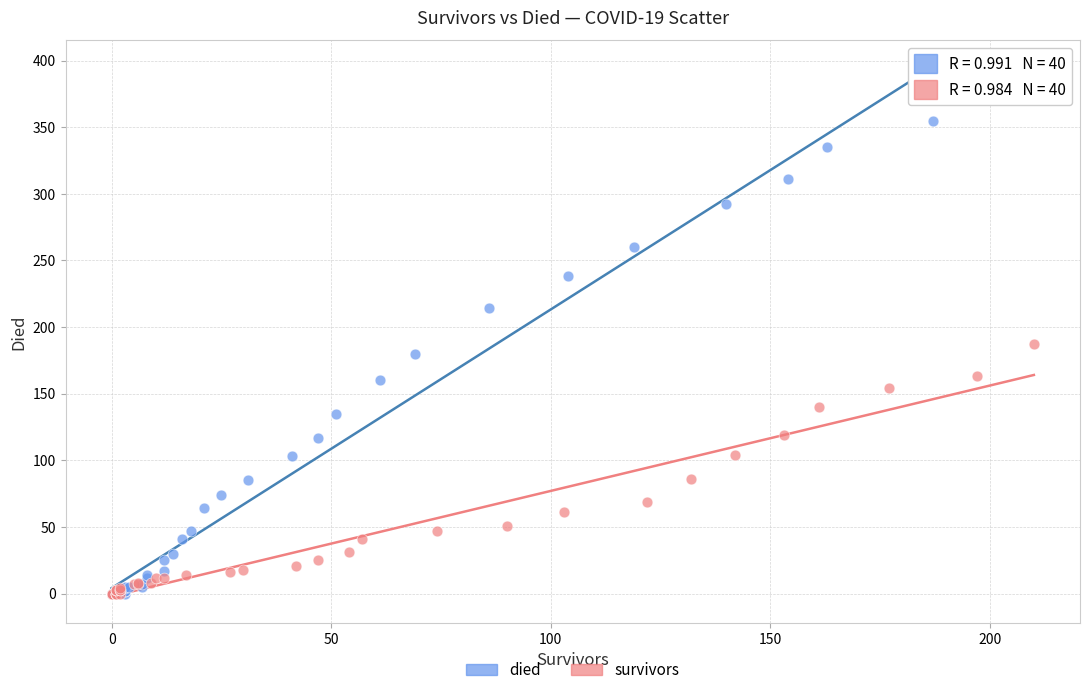

Which series has the widest spread of Y values?

died